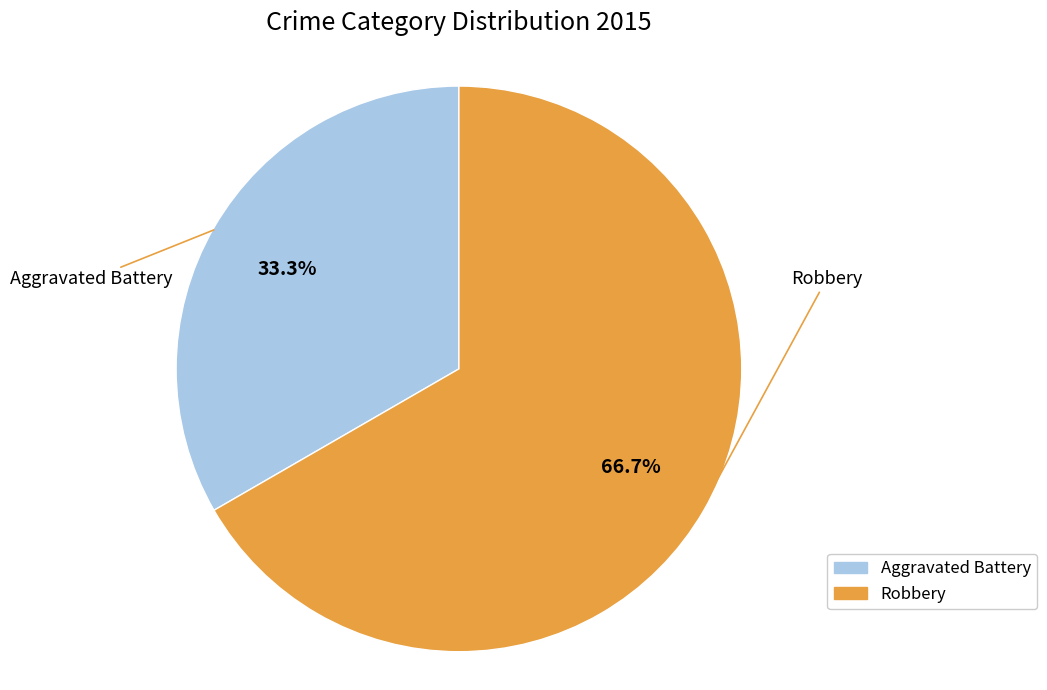

What is the majority slice?

Robbery